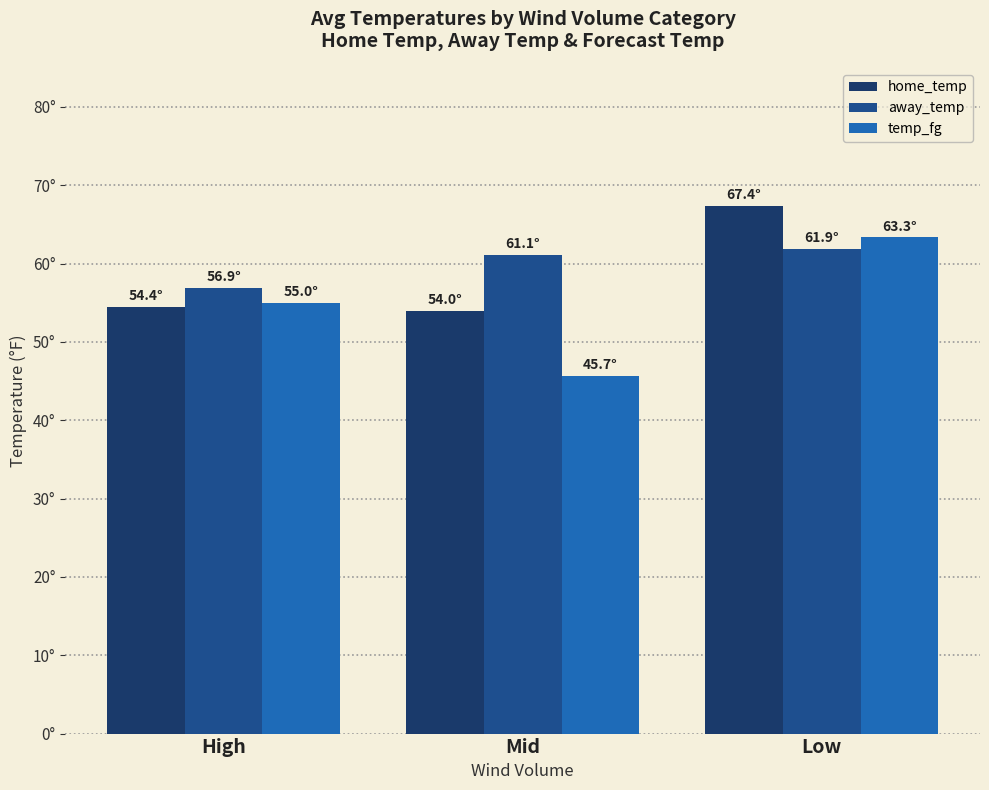

Are the bars horizontal?

No